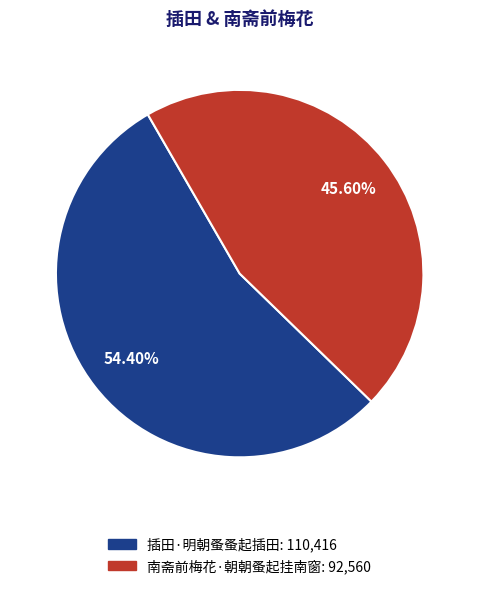

How many segments does this pie chart have?

2